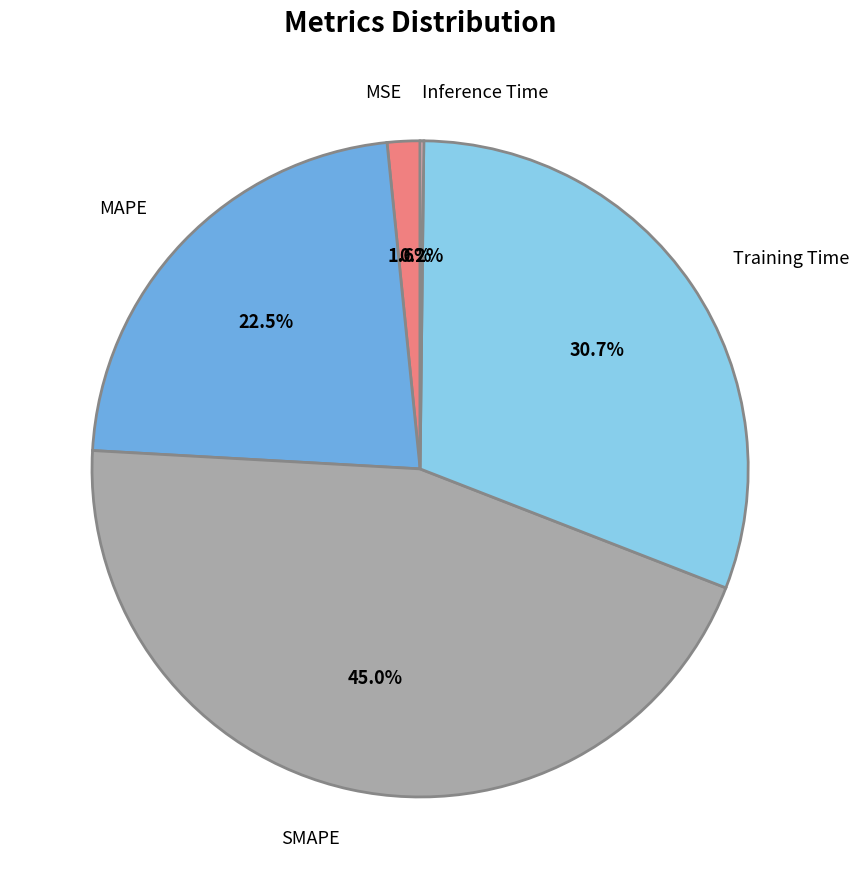

Count the number of slices in the pie.

5